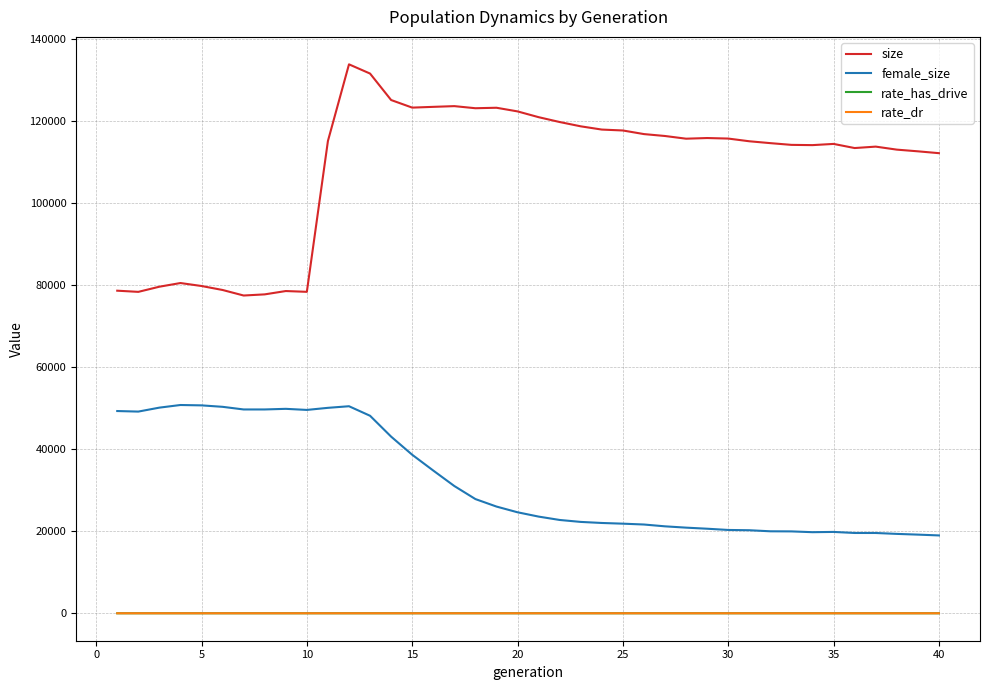

Which series has the largest total across all categories?

size